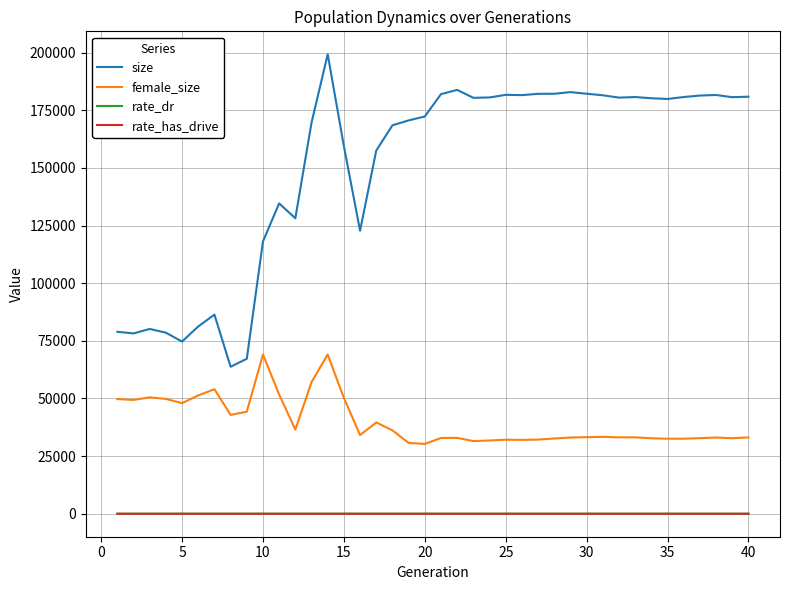

True or false: size and rate_dr intersect in this chart.

False